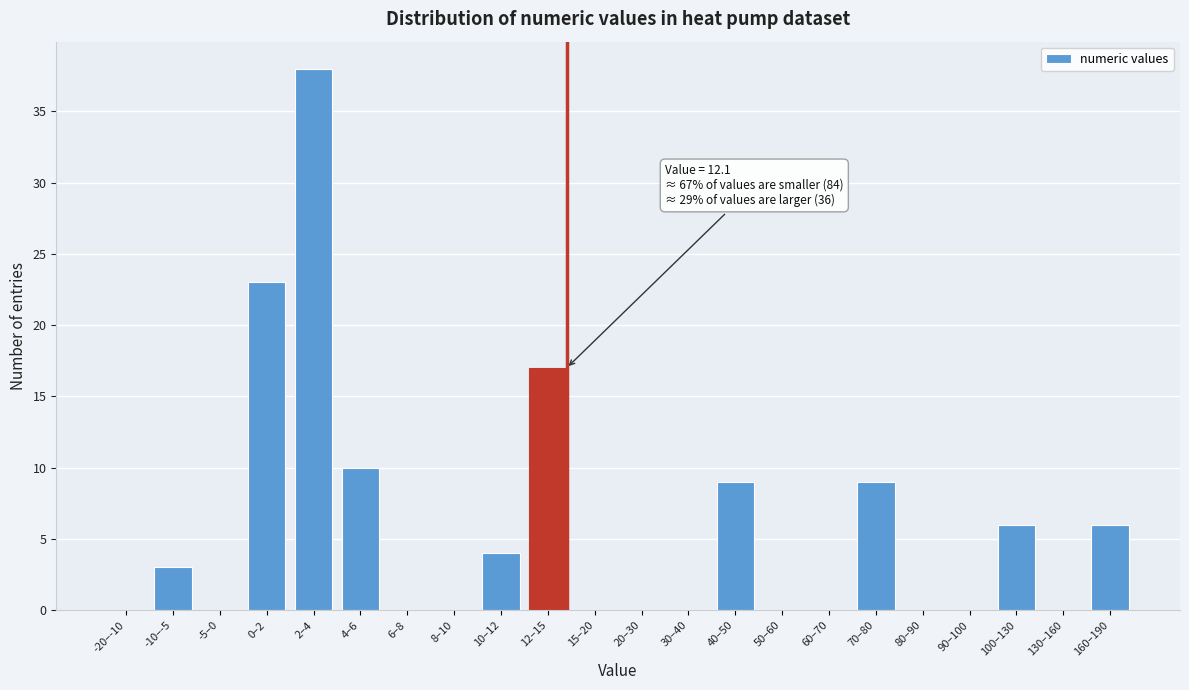

Reading right to left, transcribe all the data shown in this chart.

160–190=6	130–160=0	100–130=6	90–100=0	80–90=0	70–80=9	60–70=0	50–60=0	40–50=9	30–40=0	20–30=0	15–20=0	12–15=17	10–12=4	8–10=0	6–8=0	4–6=10	2–4=38	0–2=23	-5–0=0	-10–-5=3	-20–-10=0